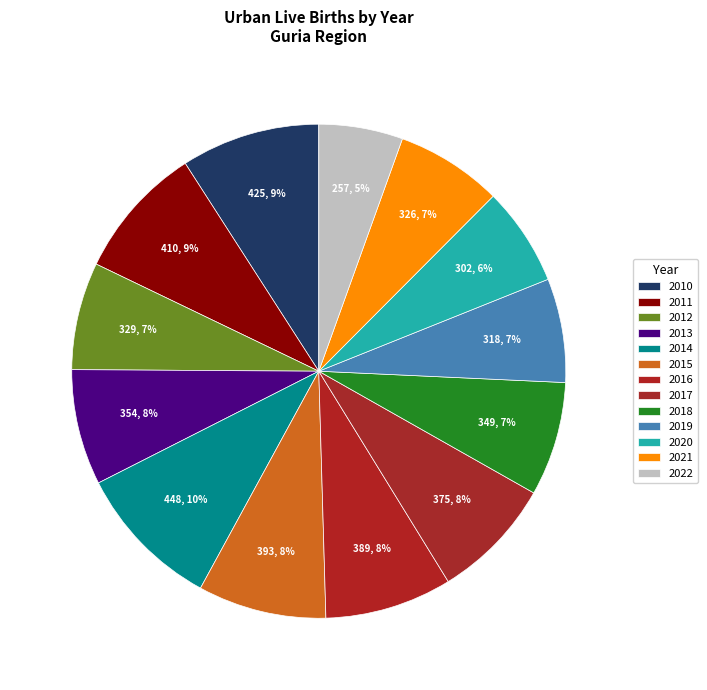

Is there any slice that represents more than half of the pie?

No